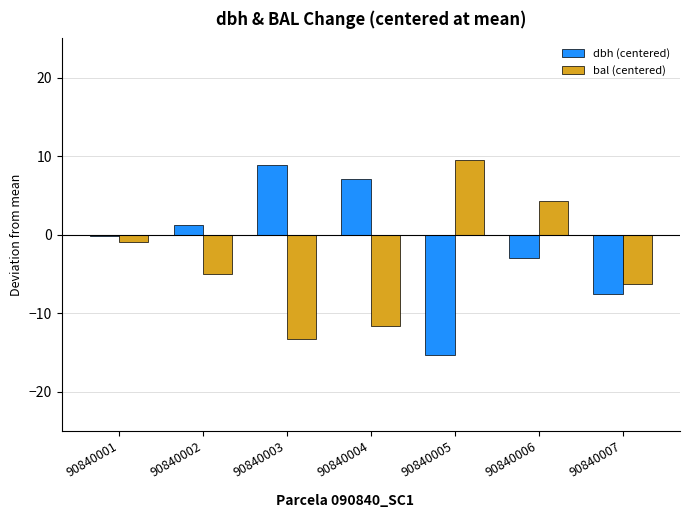

What is the smallest value displayed?

-15.2